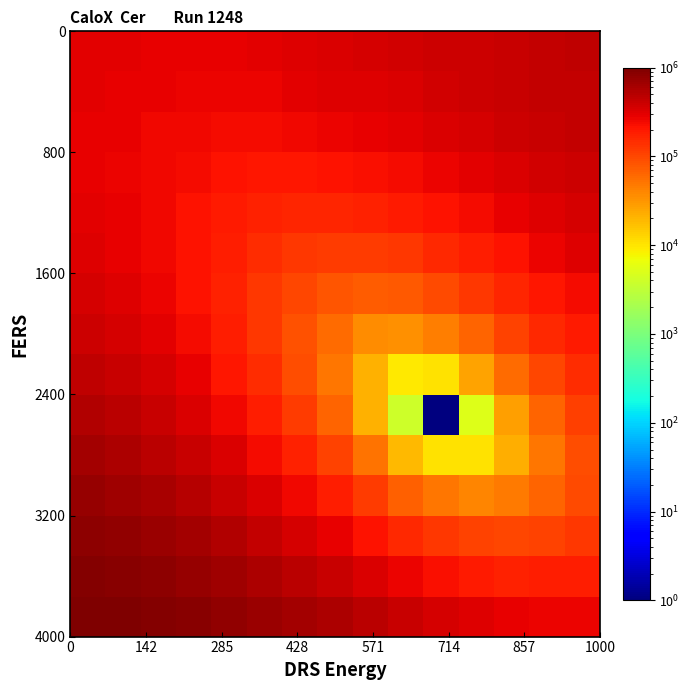

How many distinct data groups are displayed?

15